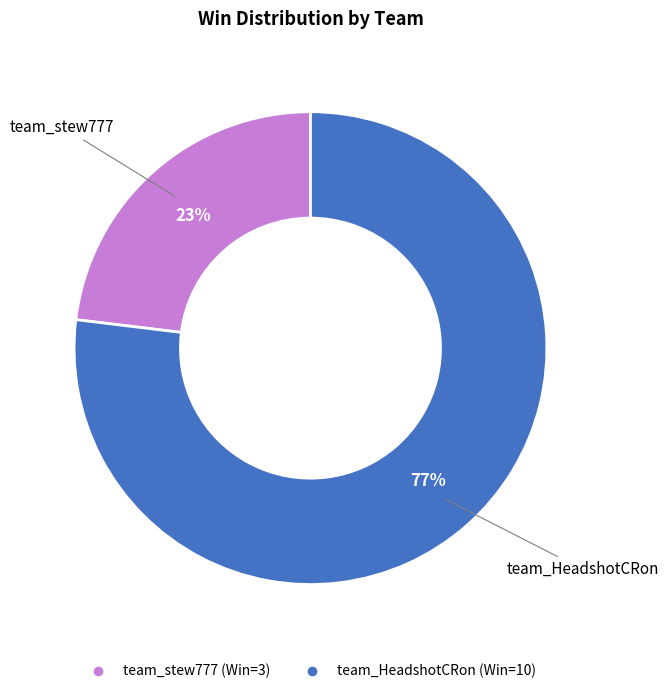

Approximately how many times larger is the value at team_stew777 compared to team_HeadshotCRon?

0.3